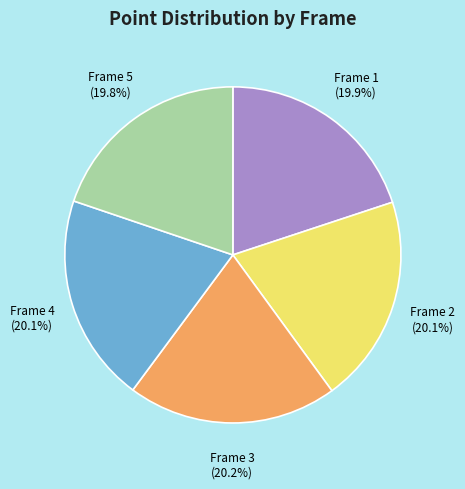

Is there any slice that represents more than half of the pie?

No